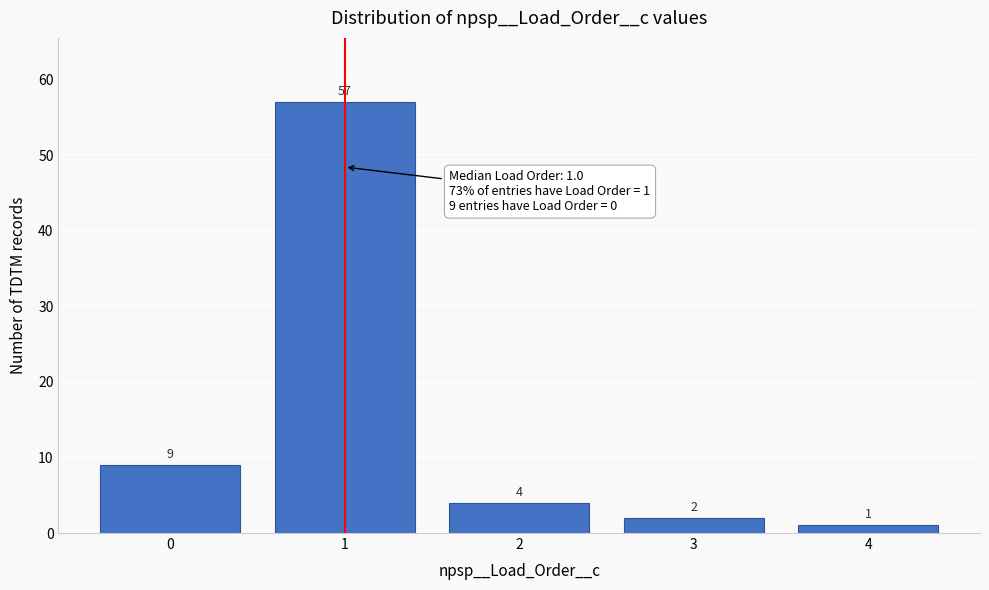

Reading right to left, transcribe all the data shown in this chart.

1	2	4	57	9